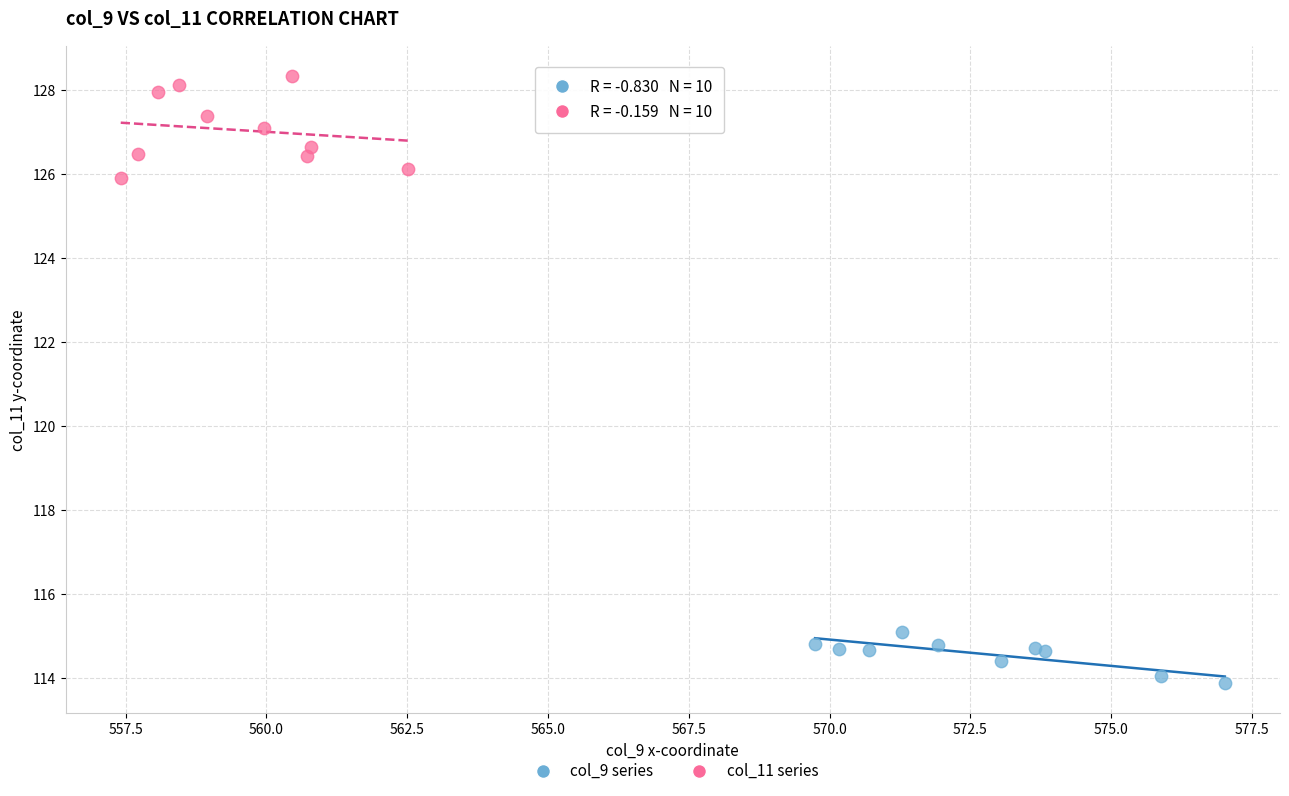

Which series has the widest spread of Y values?

col_11 series